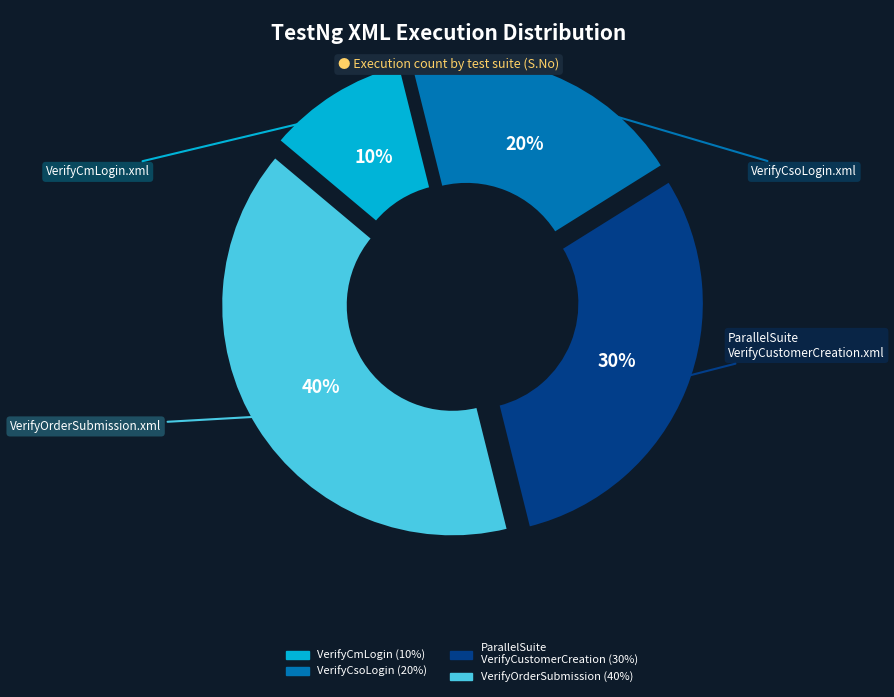

Combined, do VerifyCmLogin.xml and VerifyOrderSubmission.xml account for over 50%?

No